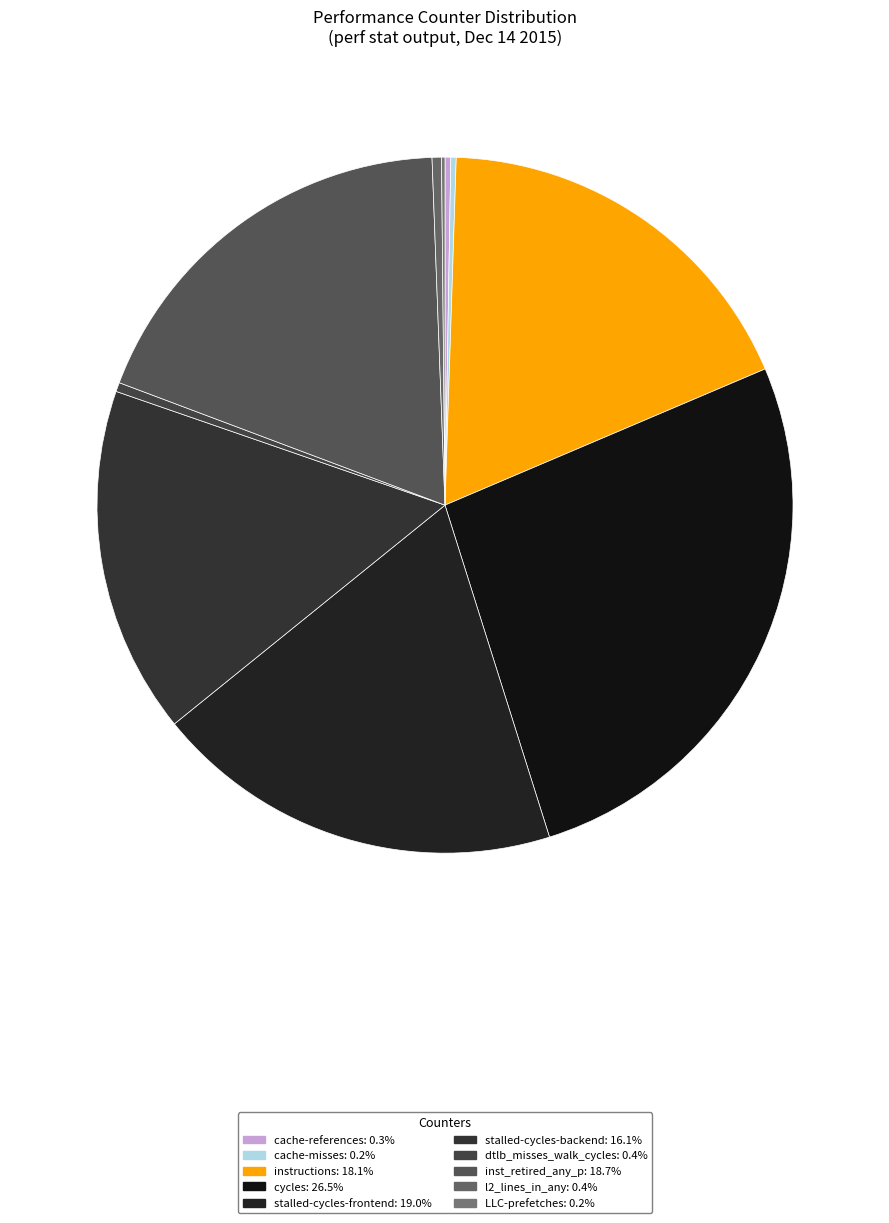

How many slices are in this pie chart?

10